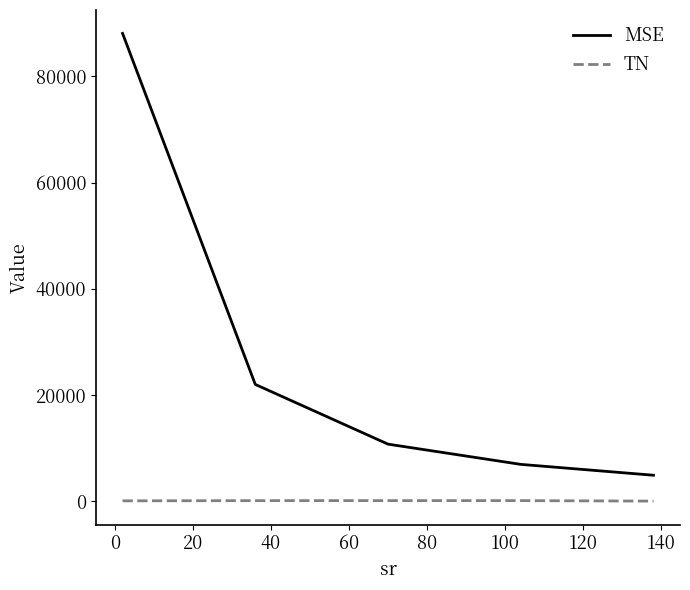

True or false: TN and MSE intersect in this chart.

False